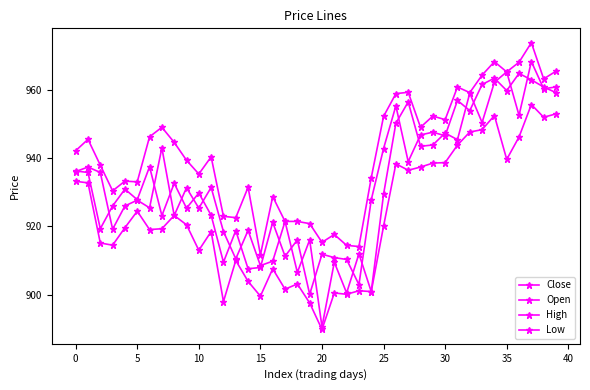

What is the lowest value of the Low series?

889.8